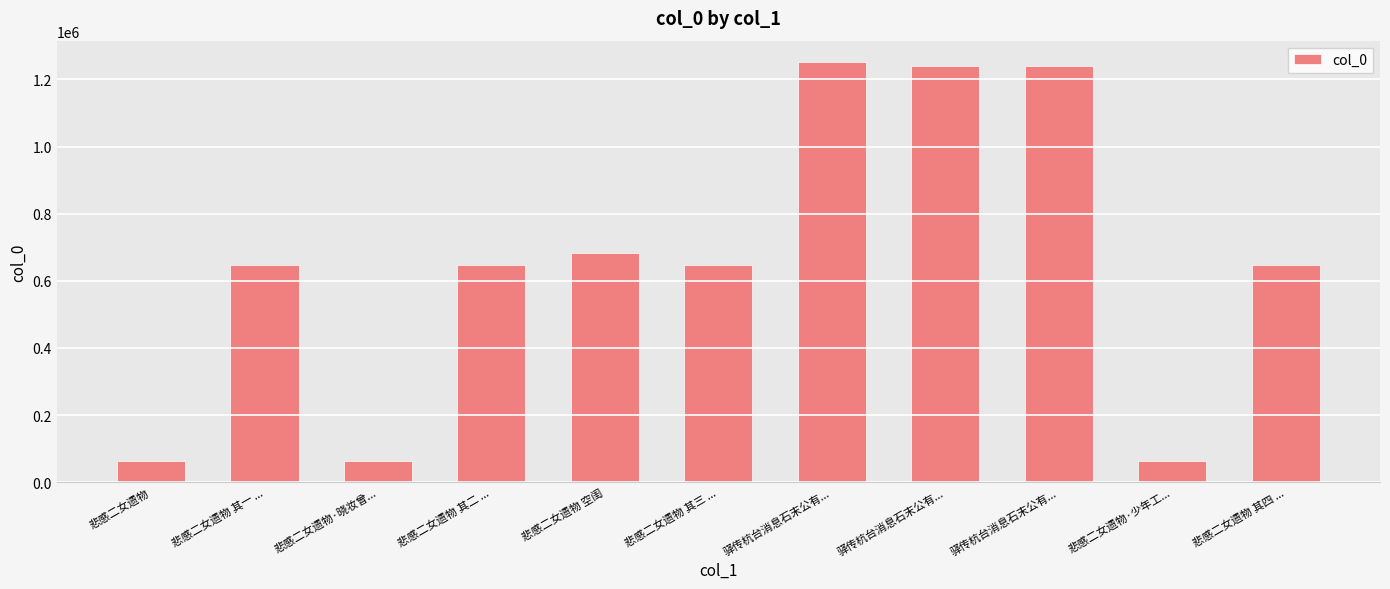

Reading right to left, list all the values displayed in this chart.

646864	63097	1241388	1241387	1252955	646863	683192	646862	63098	646861	63096